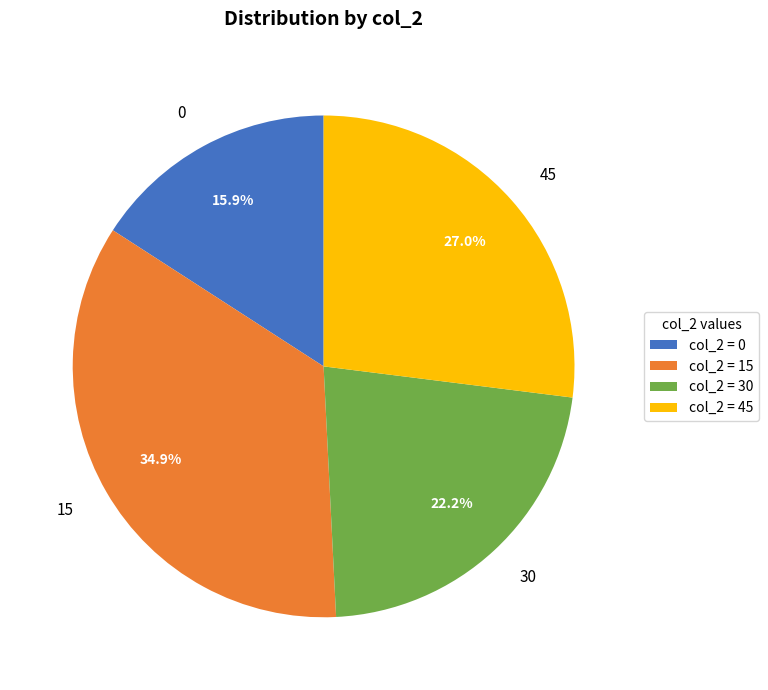

Which has a higher value, 45 or 30?

45